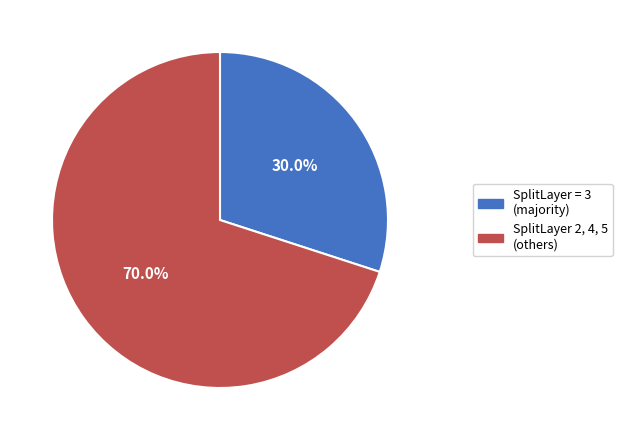

Does any single category account for the majority?

Yes